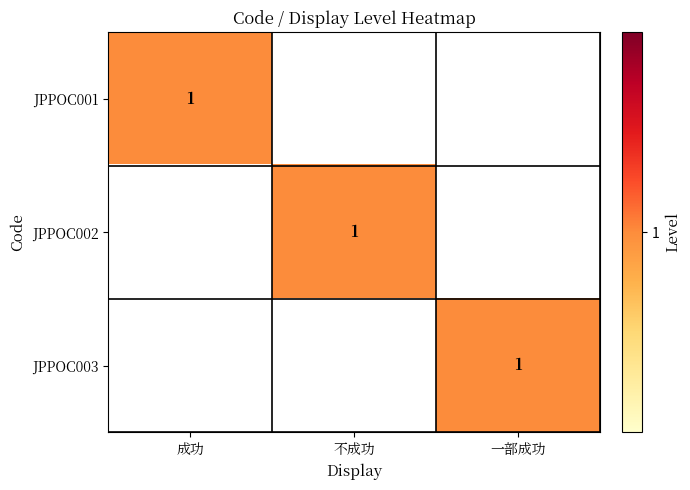

True or false: JPPOC001 has a value of 1 at 成功.

True